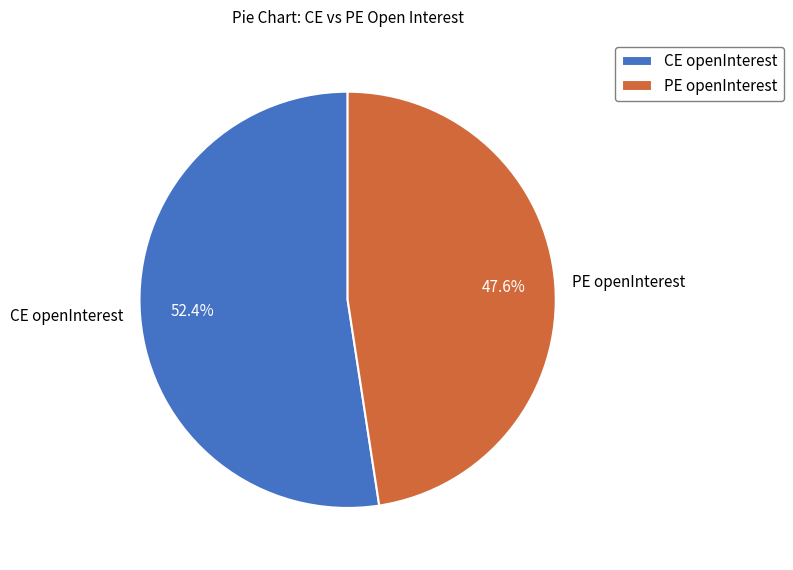

What percentage do PE openInterest and CE openInterest together represent?

100.0%